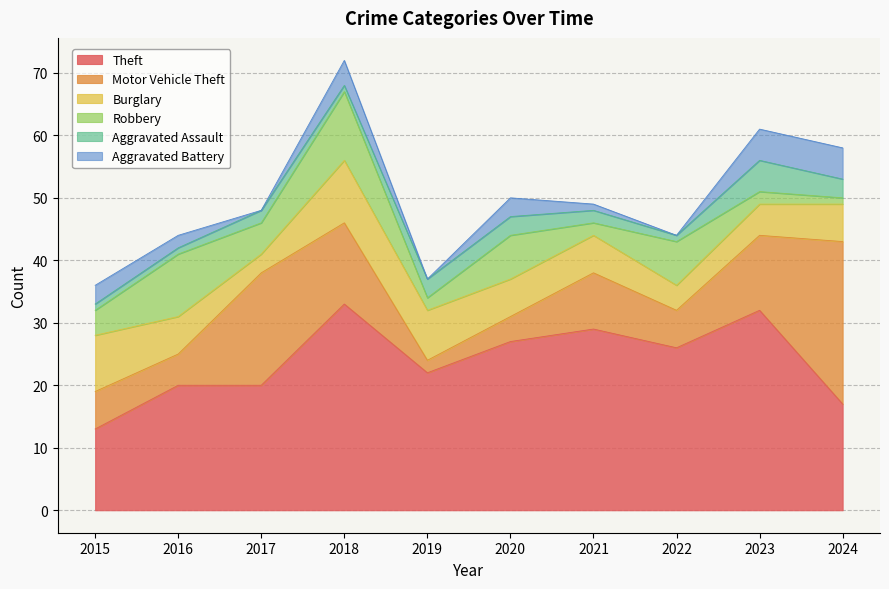

What is the total value across all series at 2023?

61